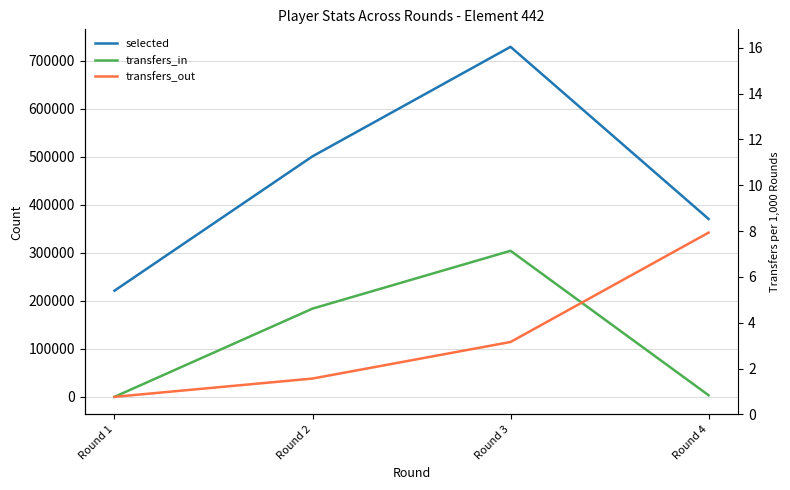

How many data points in selected are above 500842?

1